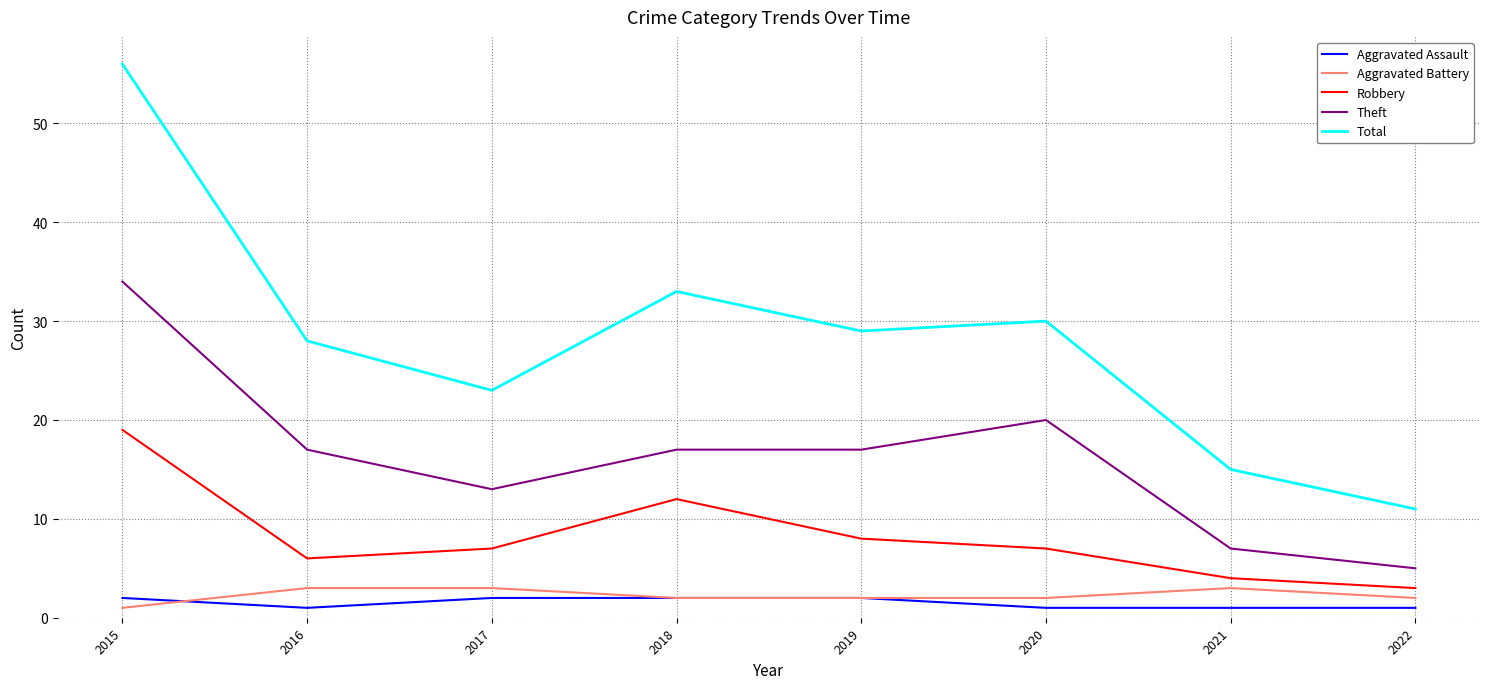

At which category is the sum across all series the highest?

2015